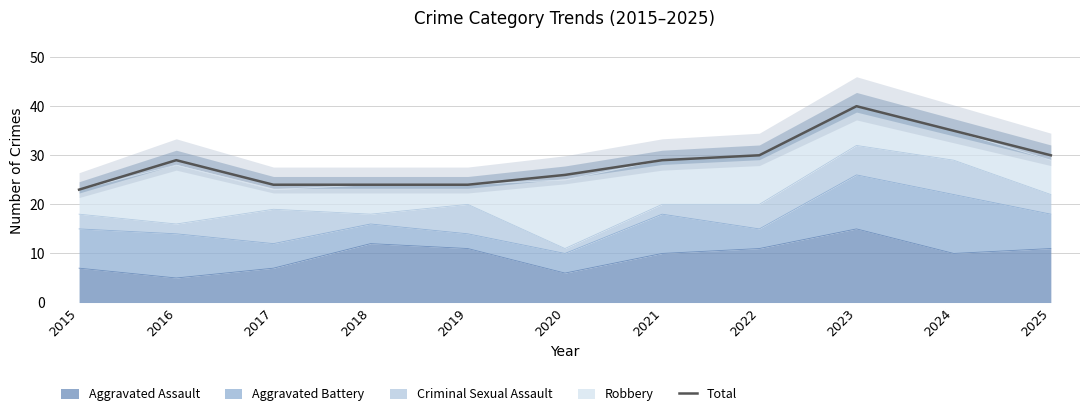

Does the chart display data point markers on the line(s)?

No